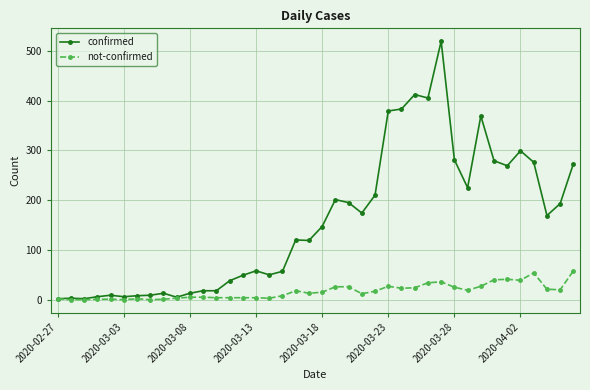

What is the maximum value for confirmed?

519